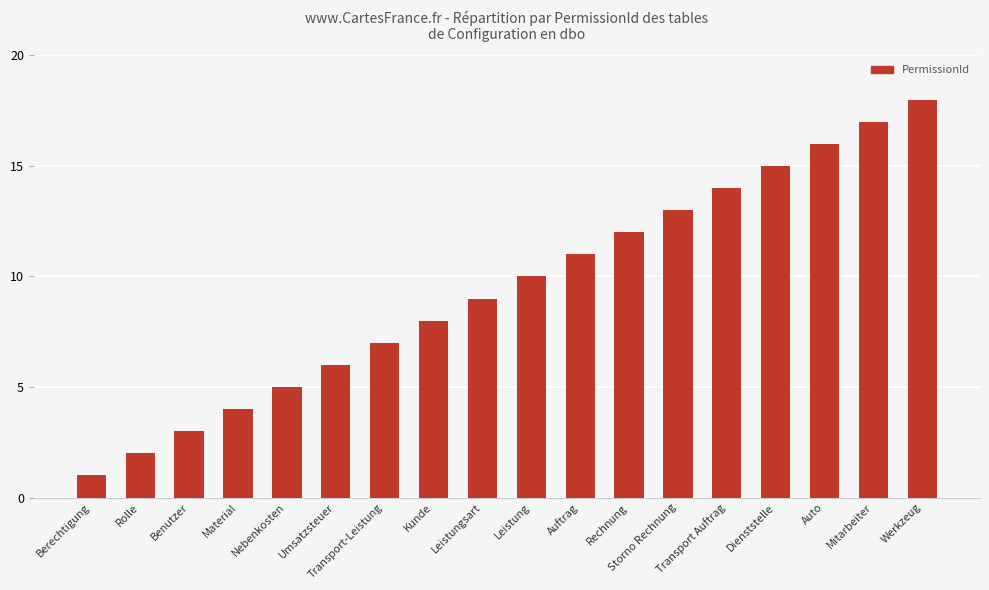

What value does the data have at Storno Rechnung, to the nearest 5?

15